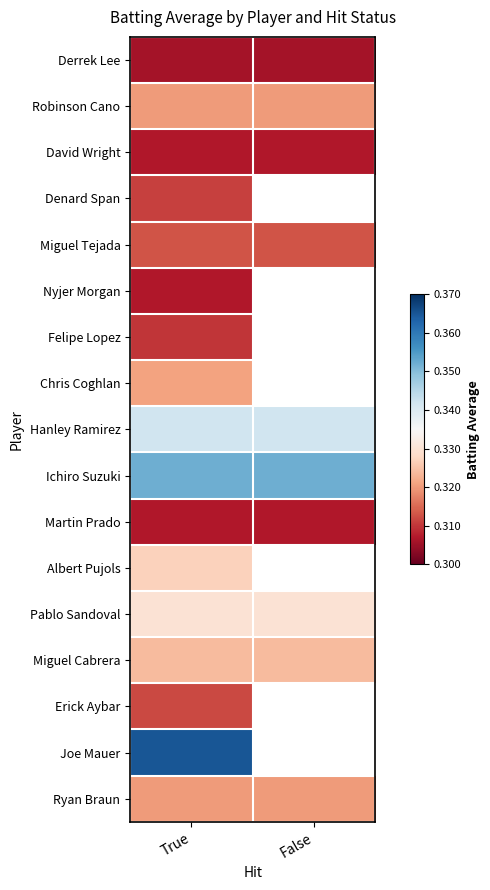

What is the maximum value shown in the chart?

0.4